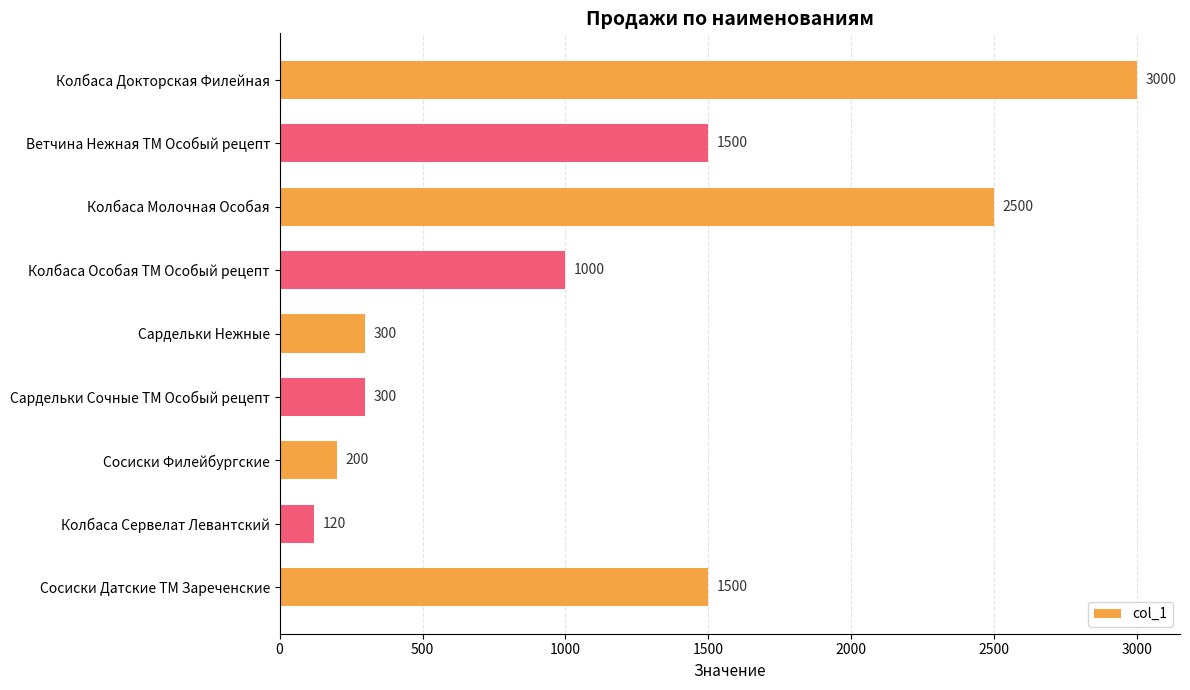

Is it true that the value at Ветчина Нежная ТМ Особый рецепт is 1500?

True